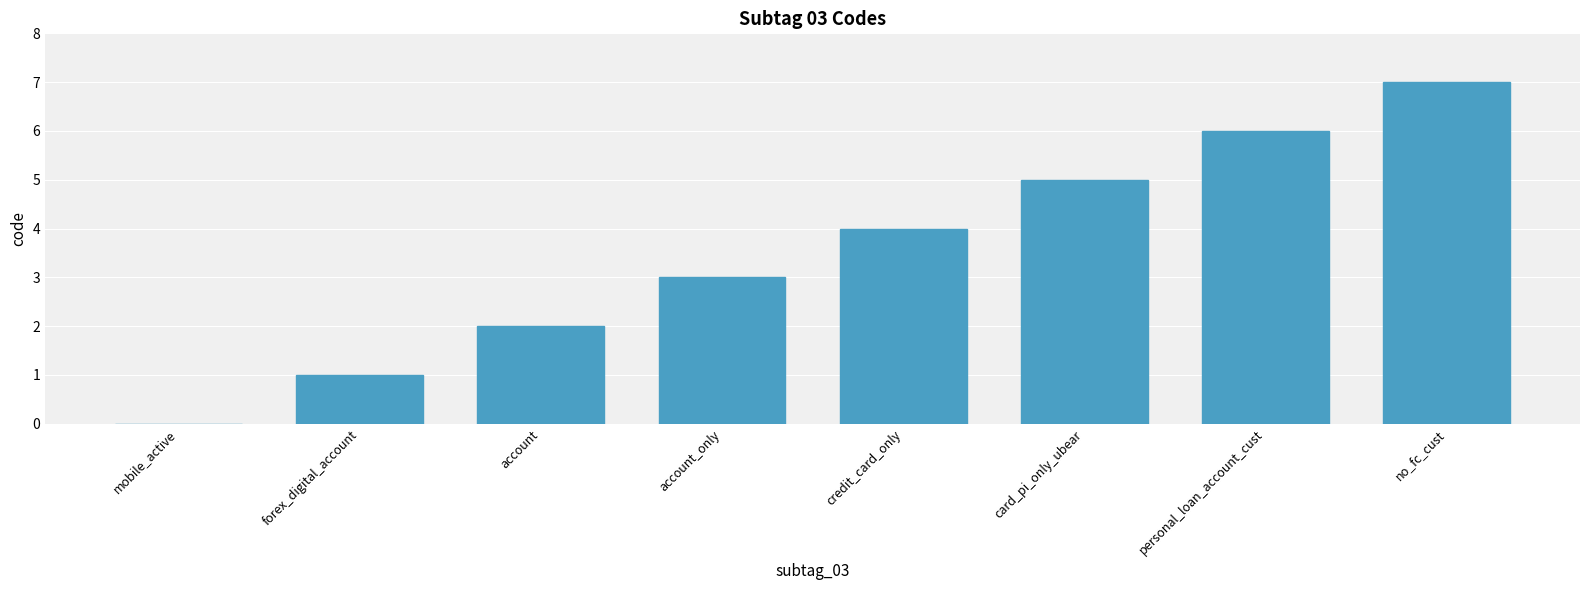

How many data points does each series have?

8